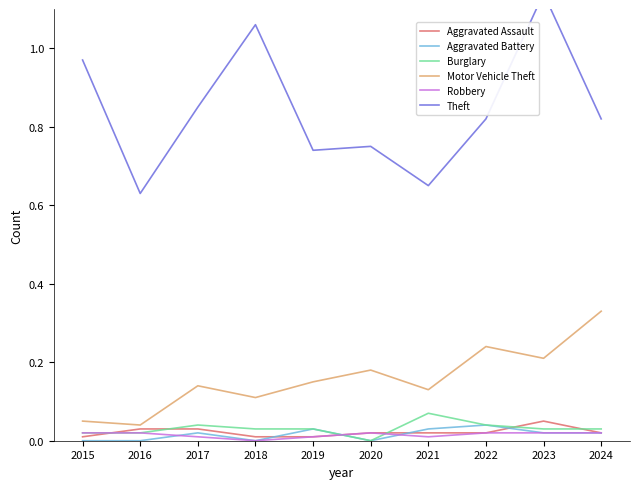

Is the value of Theft at 2015 greater than the value of Motor Vehicle Theft at 2017?

Yes